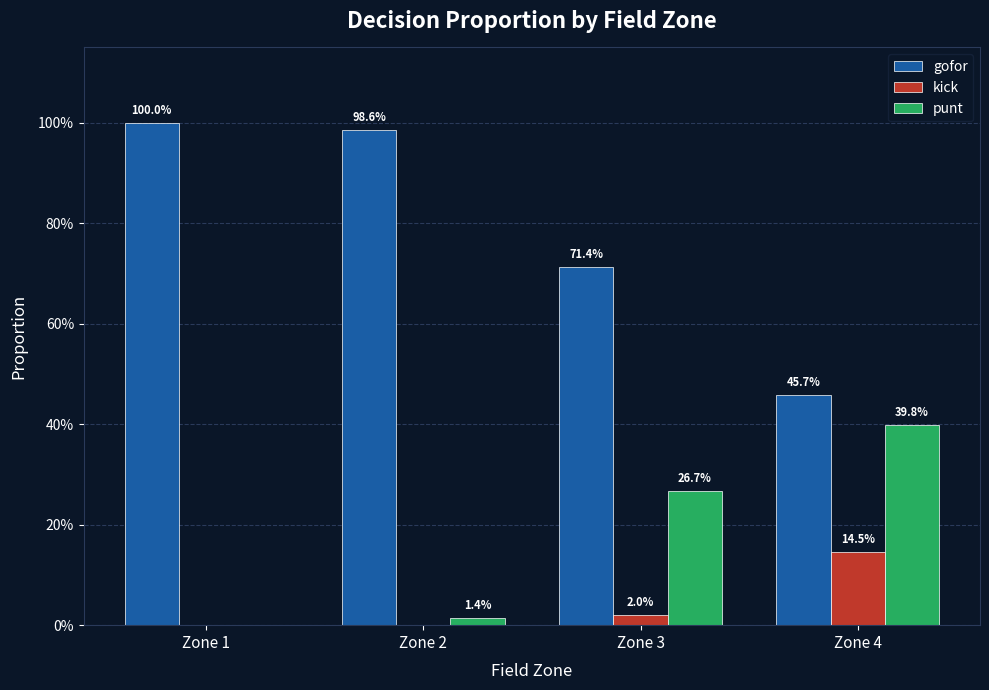

Are the bars grouped side by side (vs. stacked)?

Yes